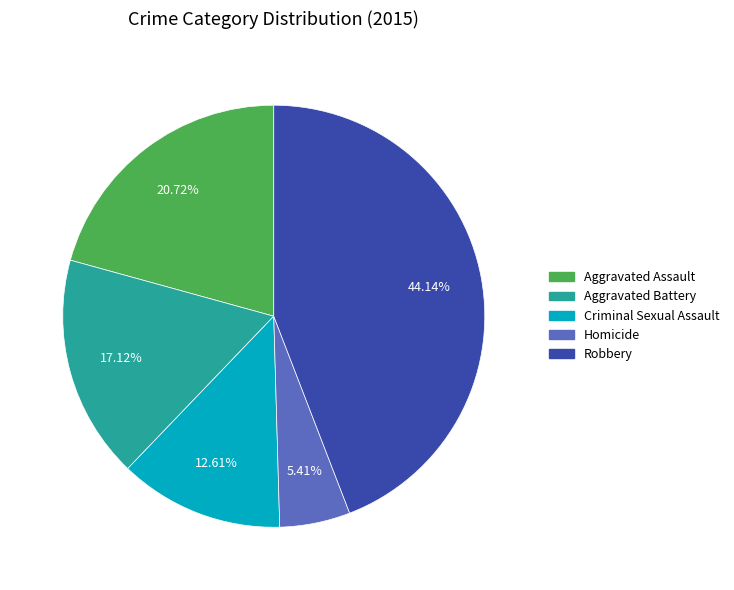

Approximately how many times larger is the value at Criminal Sexual Assault compared to Robbery?

0.3